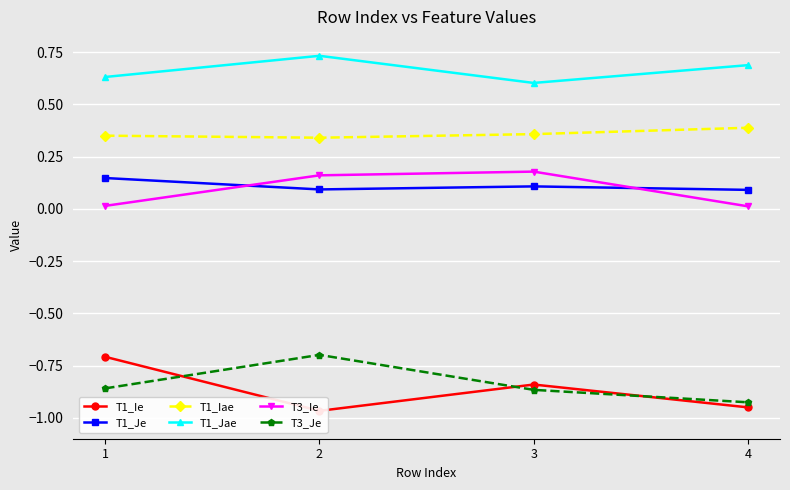

What is the maximum value for T1_Je?

0.1